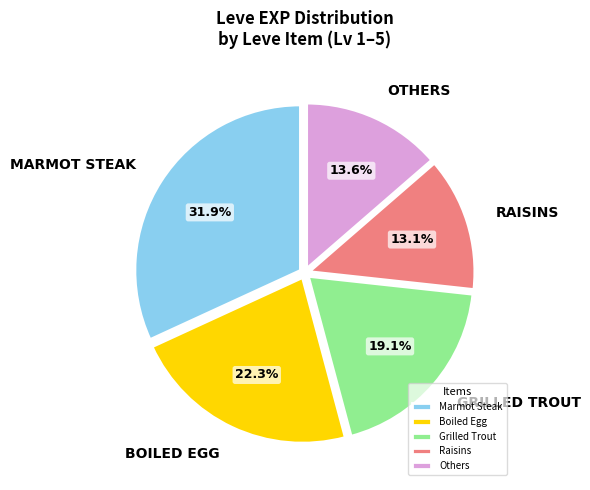

Do Raisins and Others together represent more than half of the pie?

No